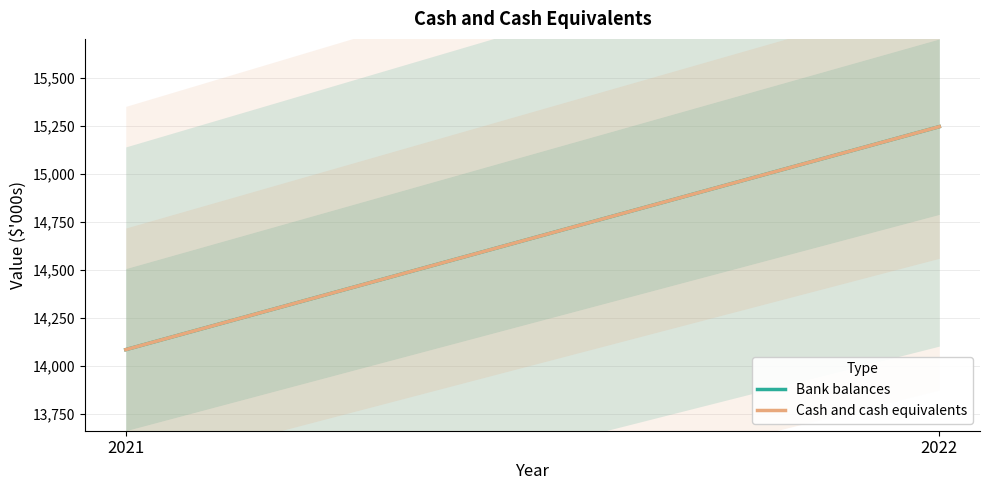

Count the number of categories in the chart.

2